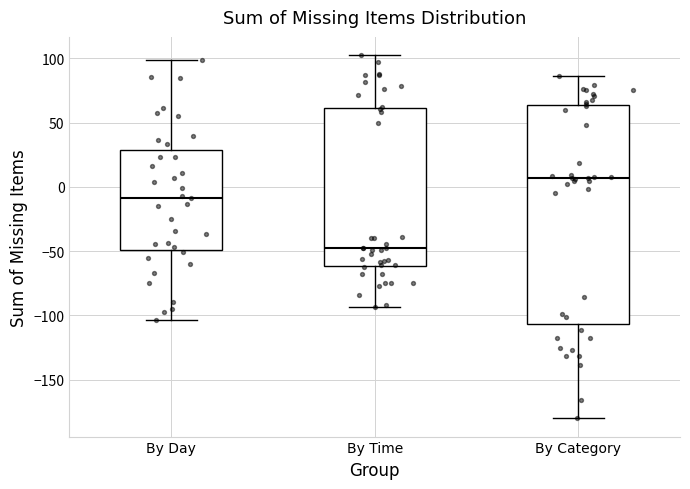

Reading left to right, transcribe this box plot: for each box, give where its median line is, the range the box spans, and where its two whiskers end, as read against the y-axis. The values are not printed on the chart, so give them approximately, as read against the axis.

By Day: median -10, box -50 to 30, whiskers -105 to 100
By Time: median -50, box -60 to 60, whiskers -95 to 105
By Category: median 5, box -105 to 65, whiskers -180 to 85